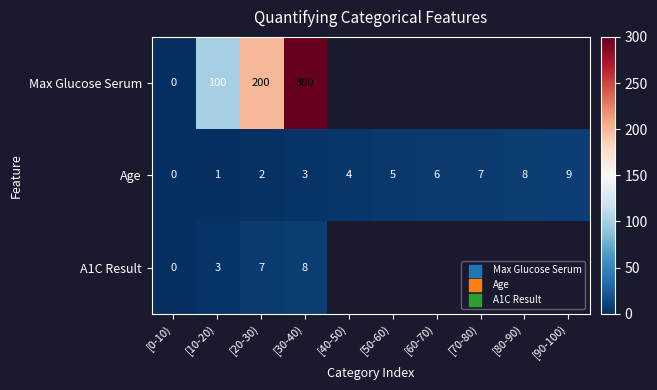

Where is Age nearest to the value 4?

[40-50)